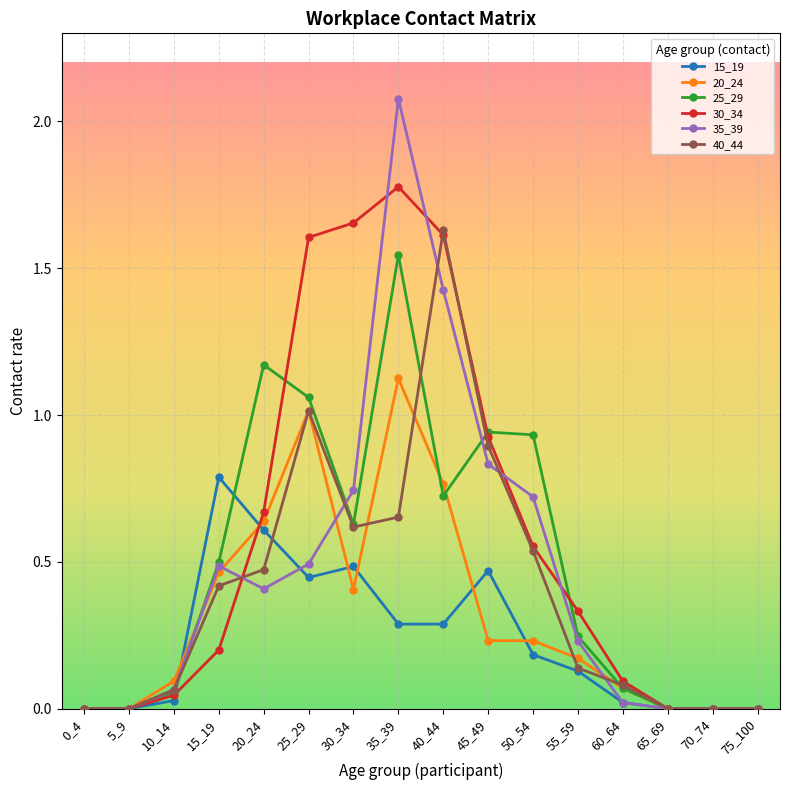

Which series has the widest spread of values?

35_39